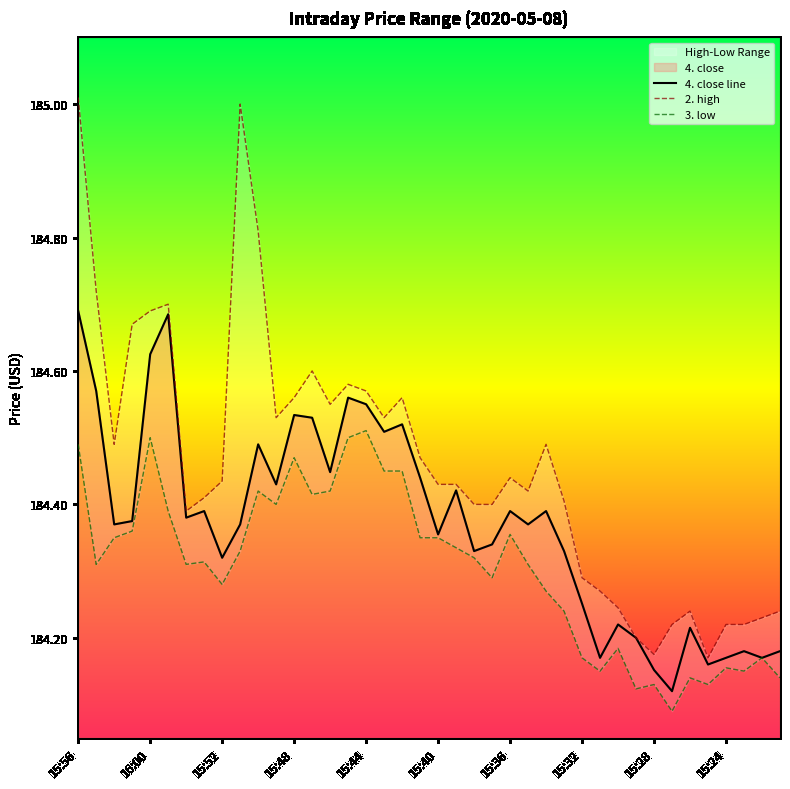

The 4. close line series shows 99.6 at 15:32. True or false?

False